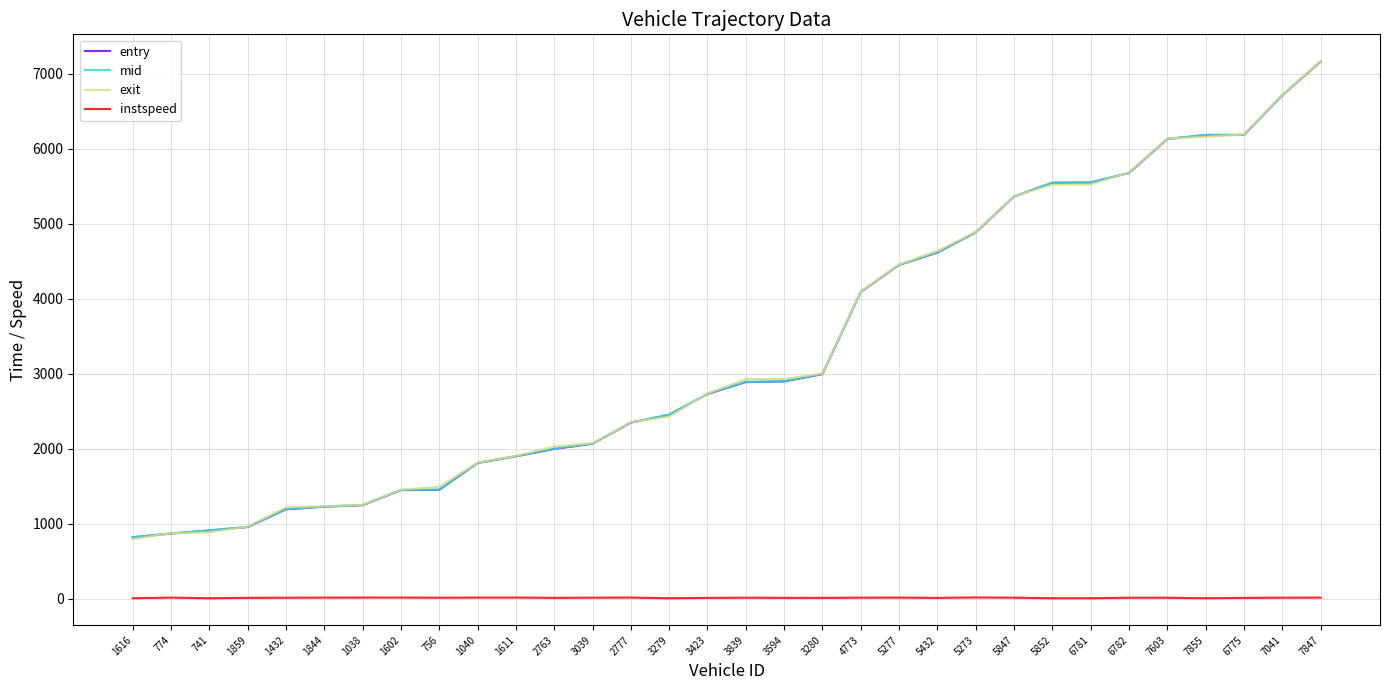

What position from the left is 7041?

31